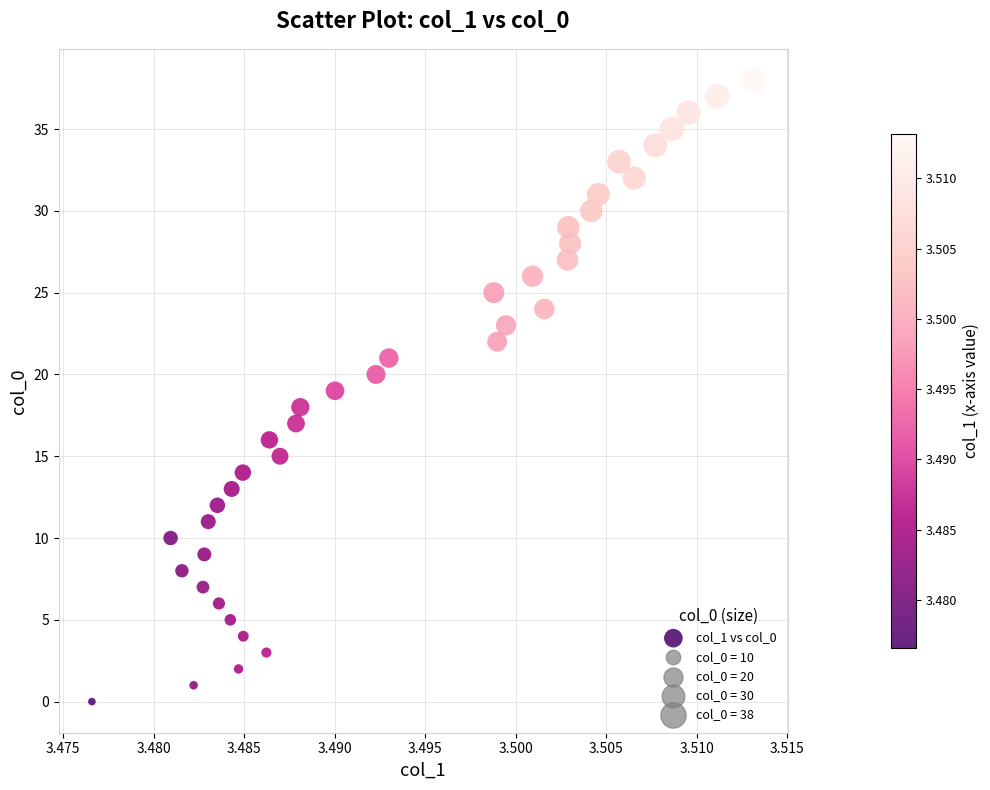

What is the range of Y values (max minus min)?

38